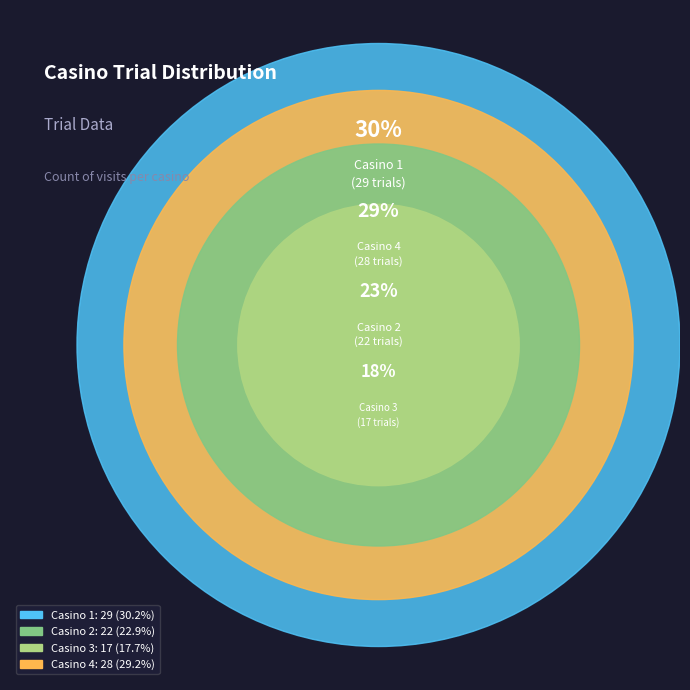

Count the number of slices in the pie.

4